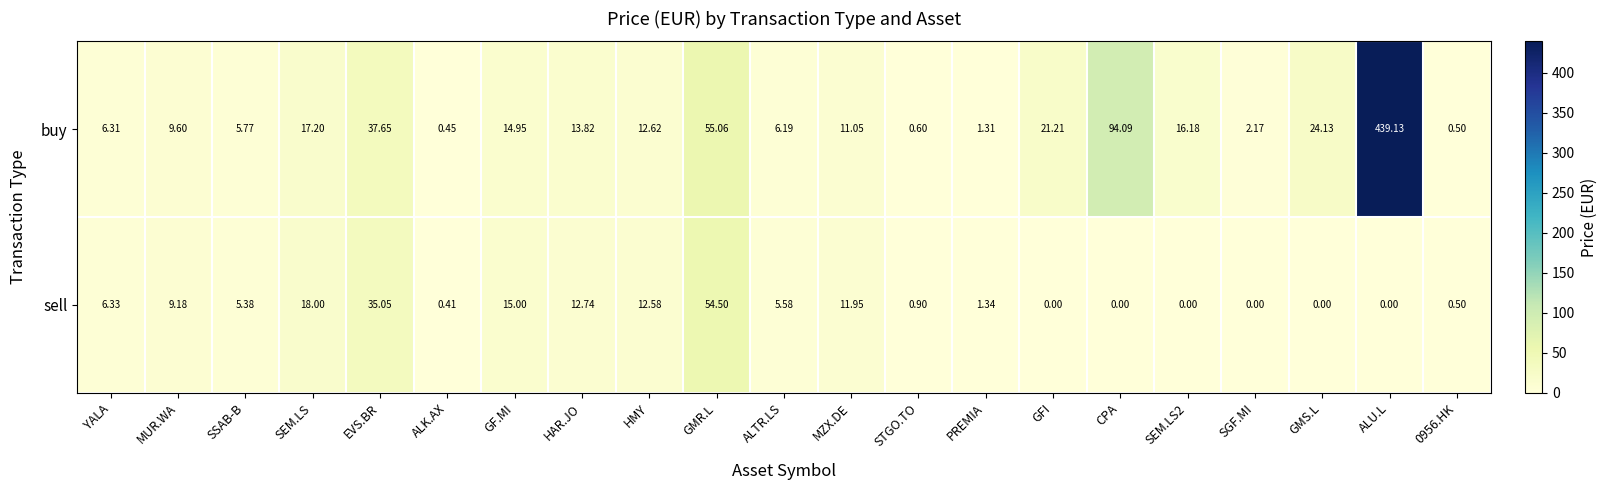

How many series are shown in this chart?

2